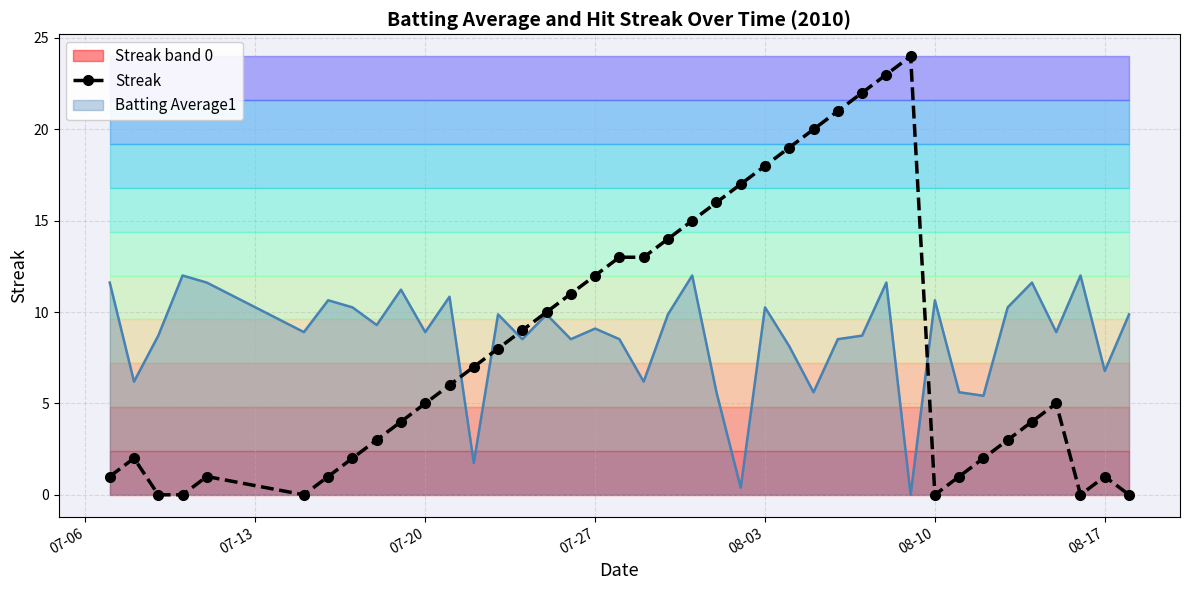

What is the difference between the maximum and minimum values?

24